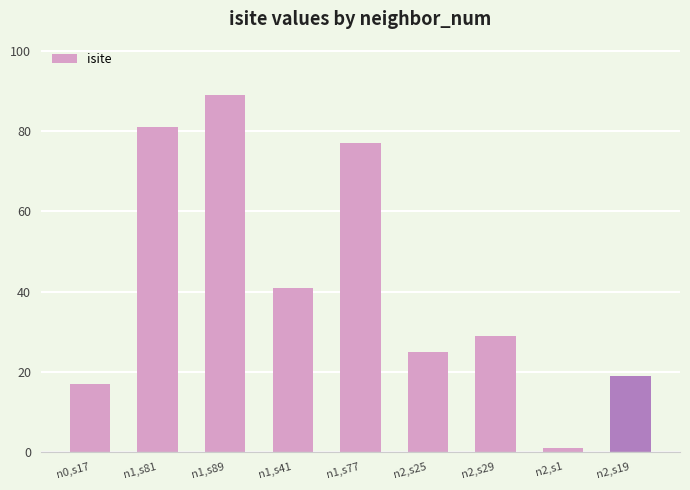

How many data points are less than 29?

4